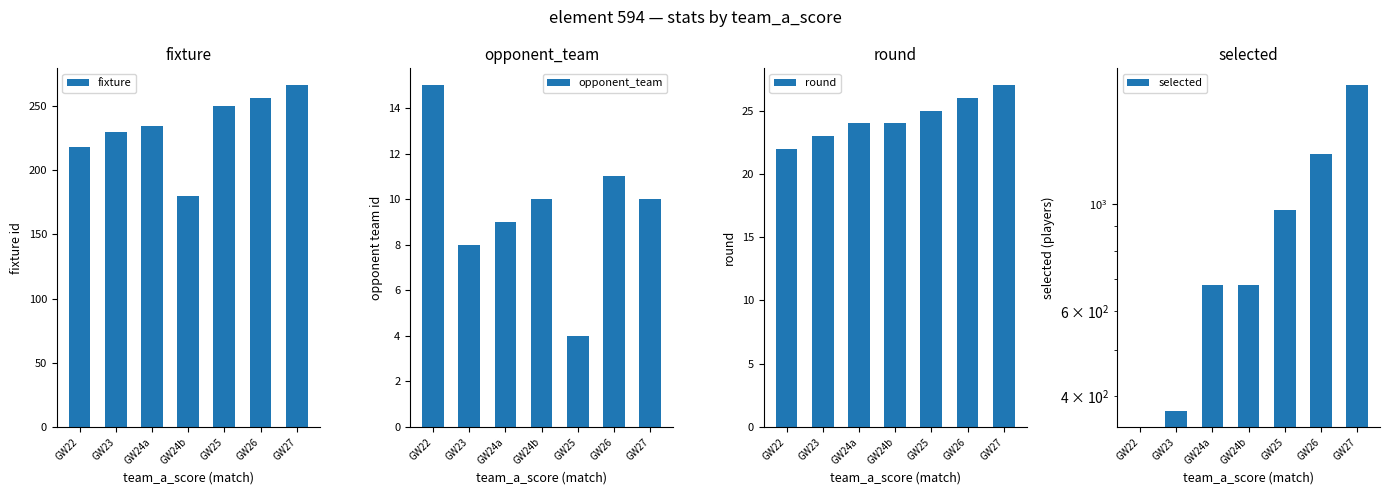

What position from the right is GW27?

1